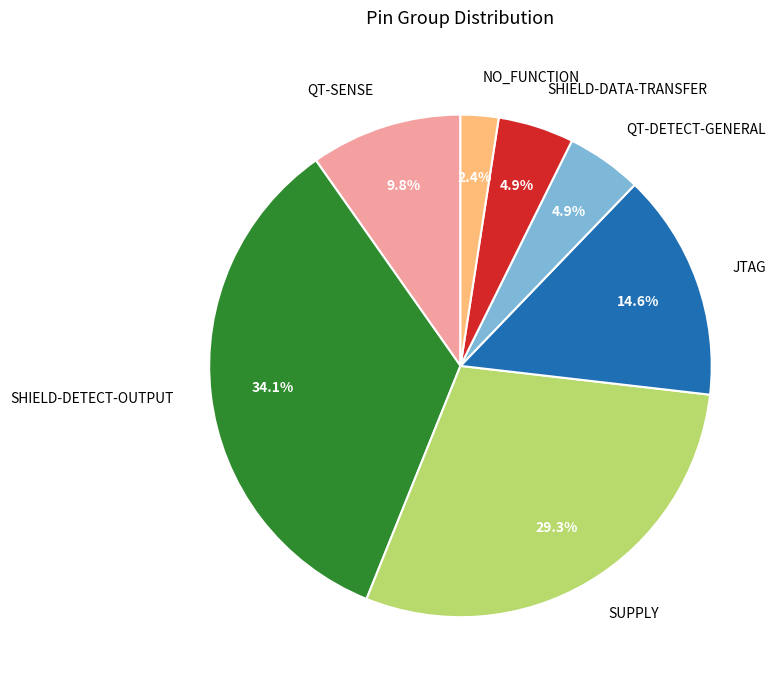

Which category has the smallest portion of the pie?

NO_FUNCTION